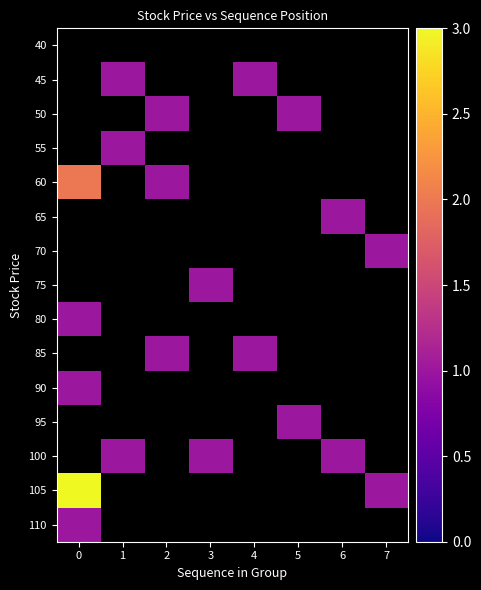

Is it true that 105 equals 1.0 at 7?

True